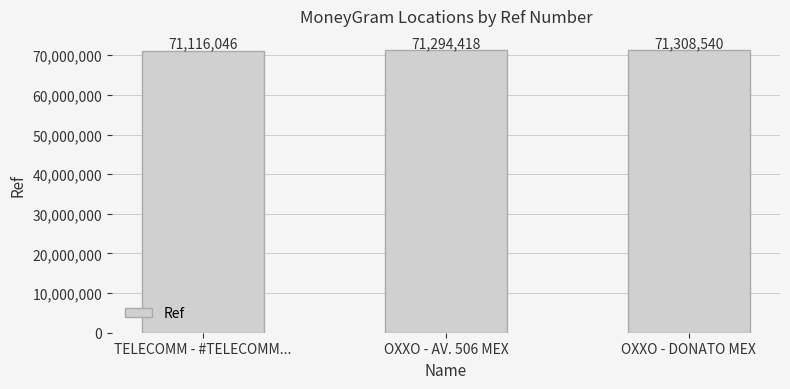

Does the chart contain any negative values?

No